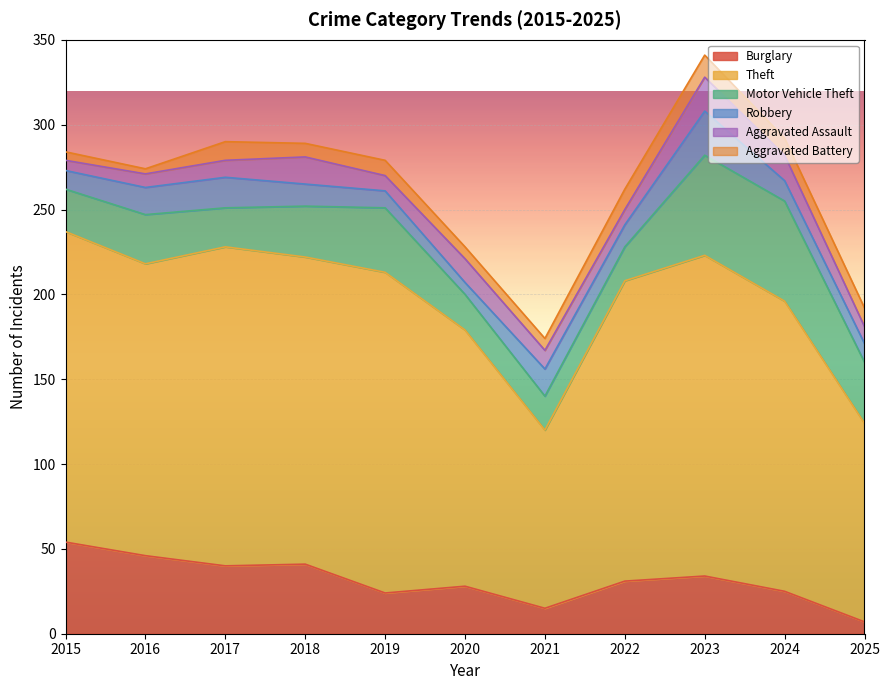

Does the chart display data point markers on the line(s)?

No